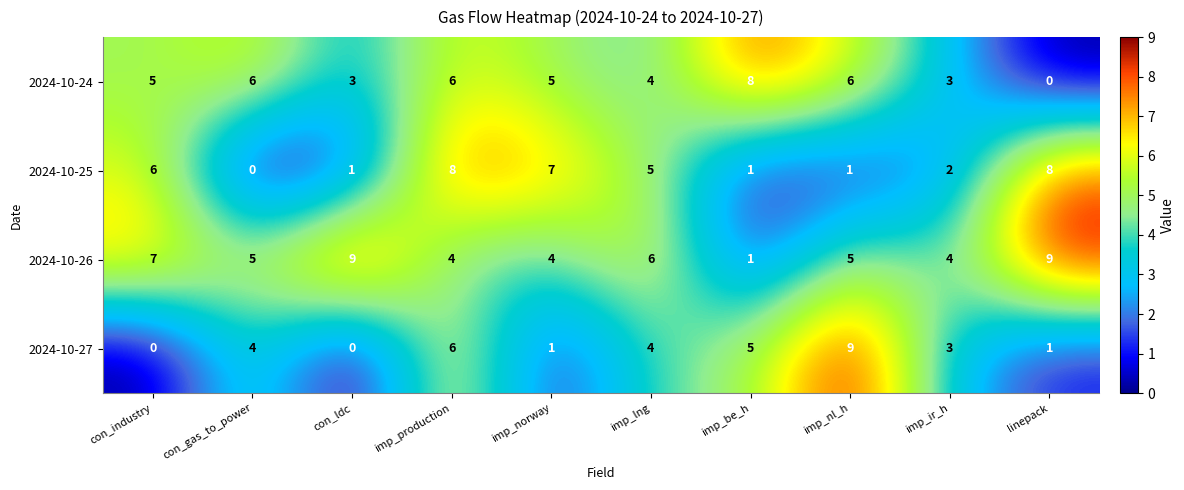

The value of 2024-10-26 at con_ldc is 15. True or false?

False